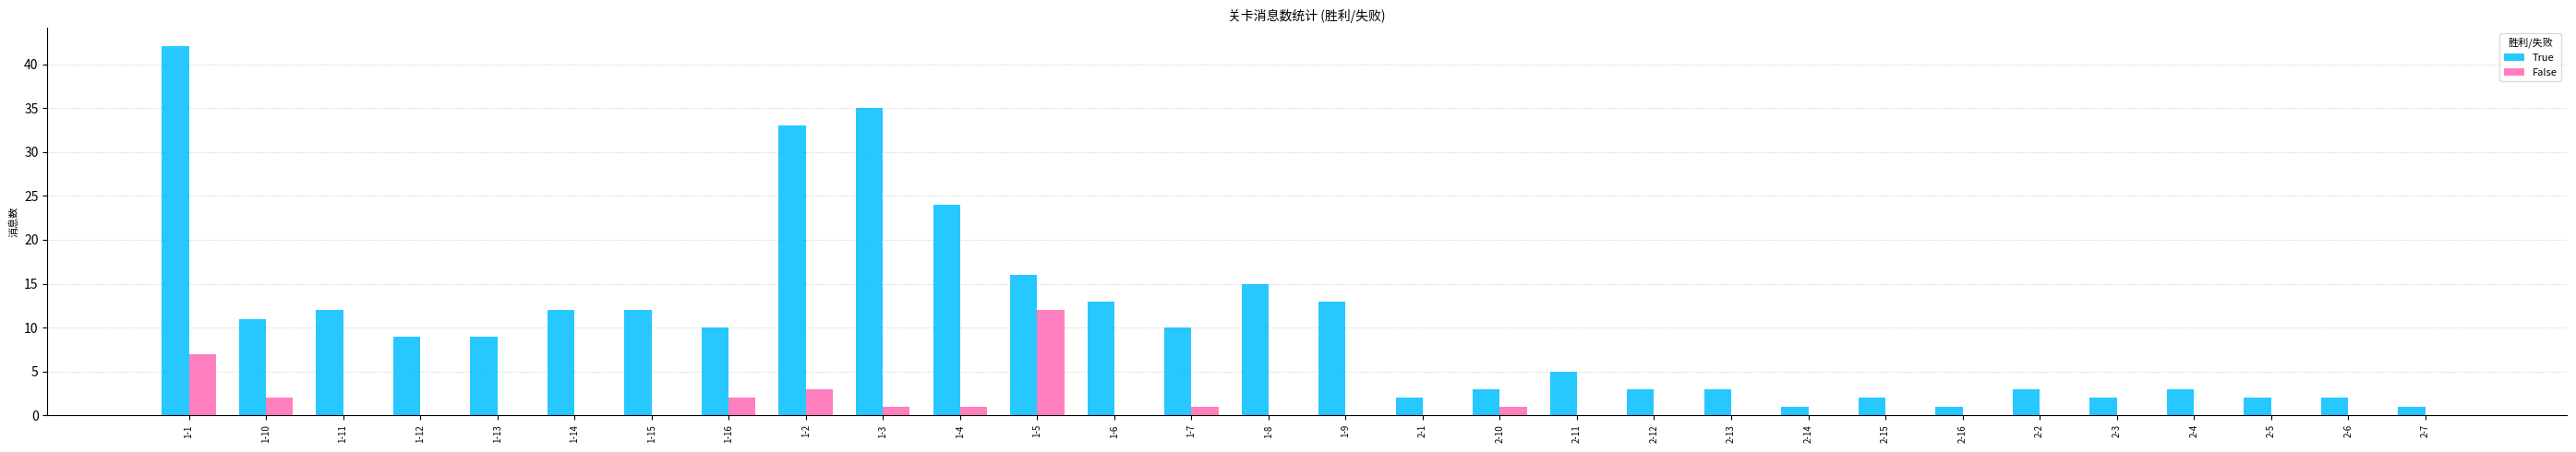

How many series are shown in this chart?

2